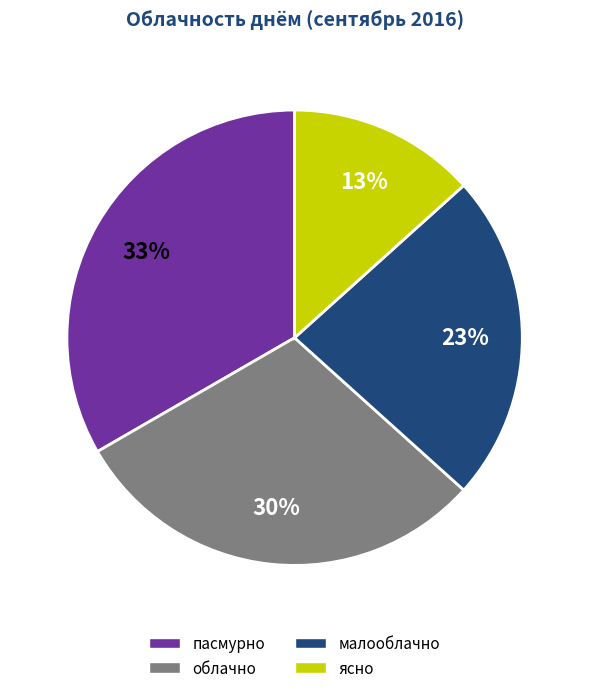

To the nearest percent, what is the average slice percentage?

25%